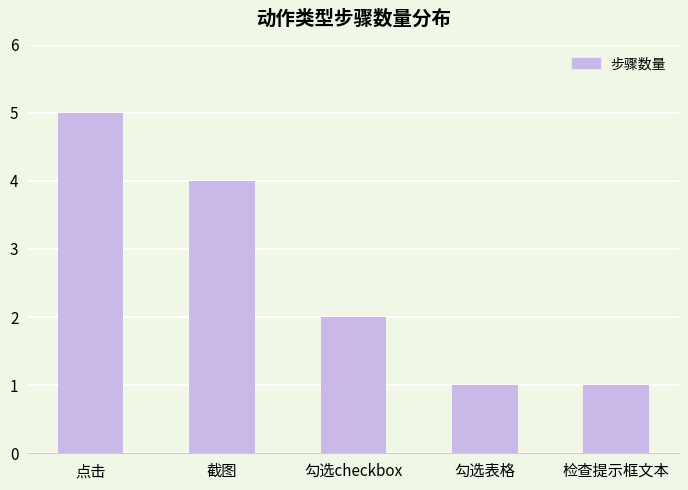

What is the difference between the maximum and second lowest values?

4